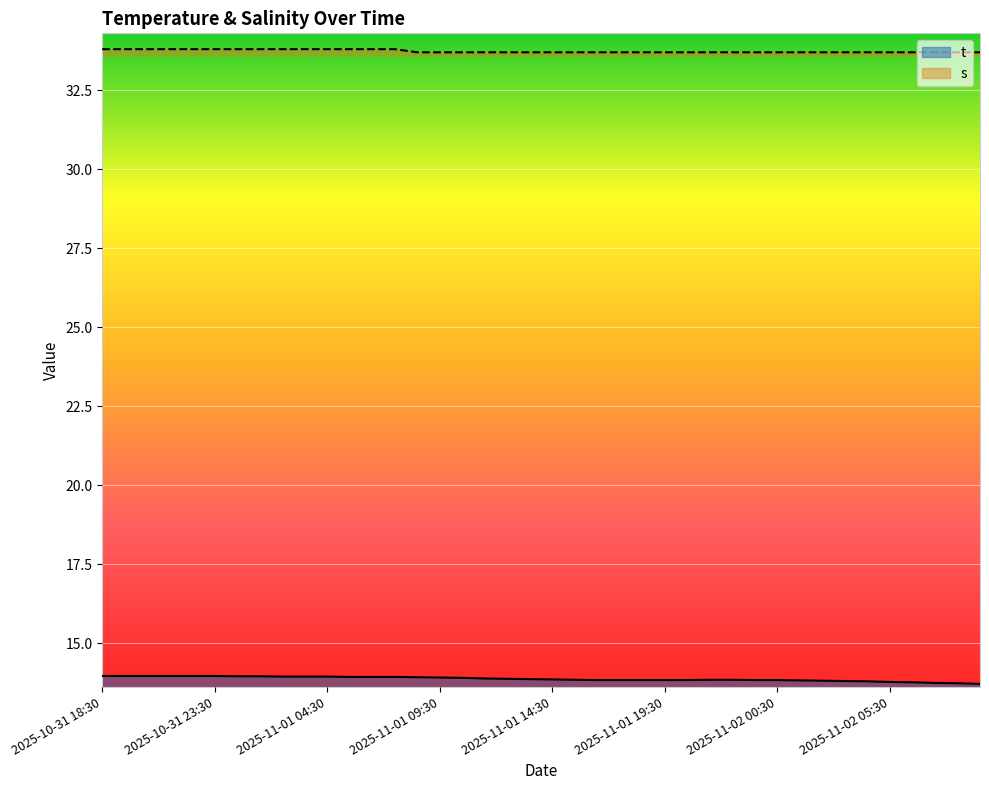

What is the maximum value for s?

33.8